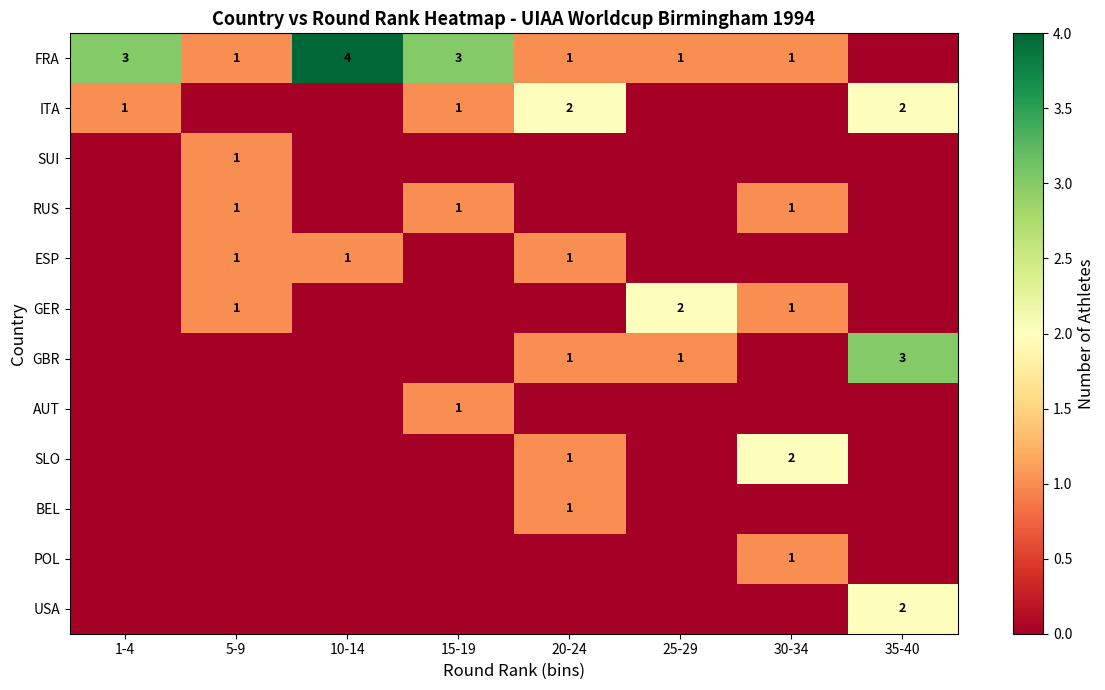

True or false: SLO has a value of 1 at 30-34.

False